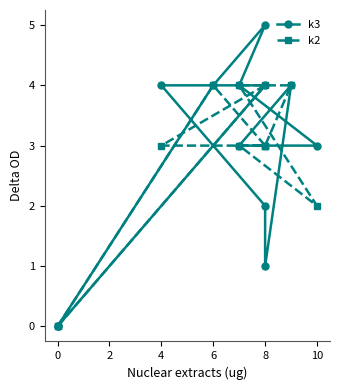

At 8, list the series in order from smallest to largest.

k3, k2